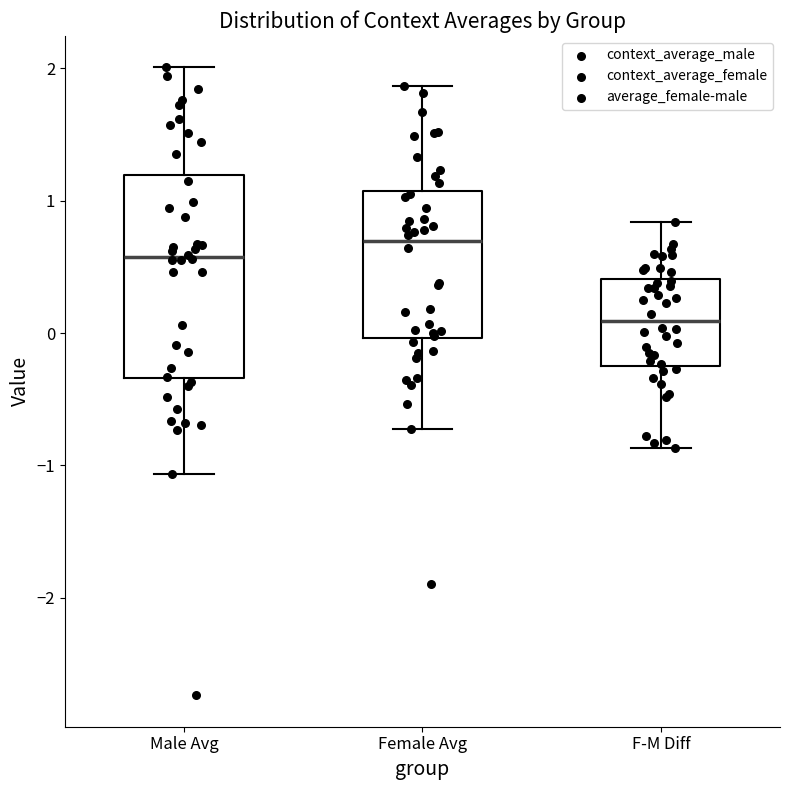

Which box is the tallest, from its lower edge to its upper edge?

Male Avg